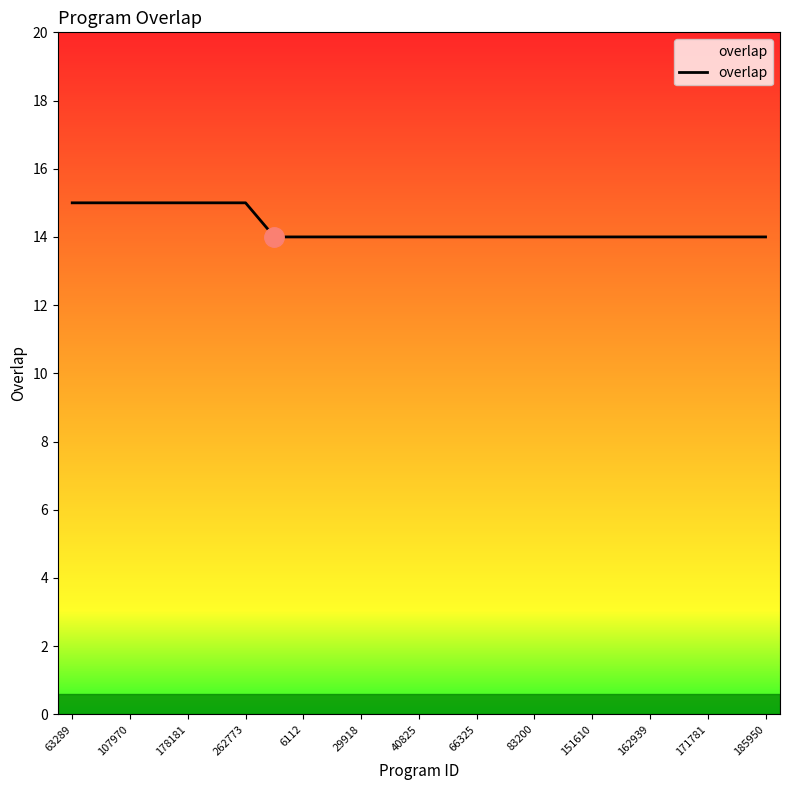

What is the maximum value shown in the chart?

15